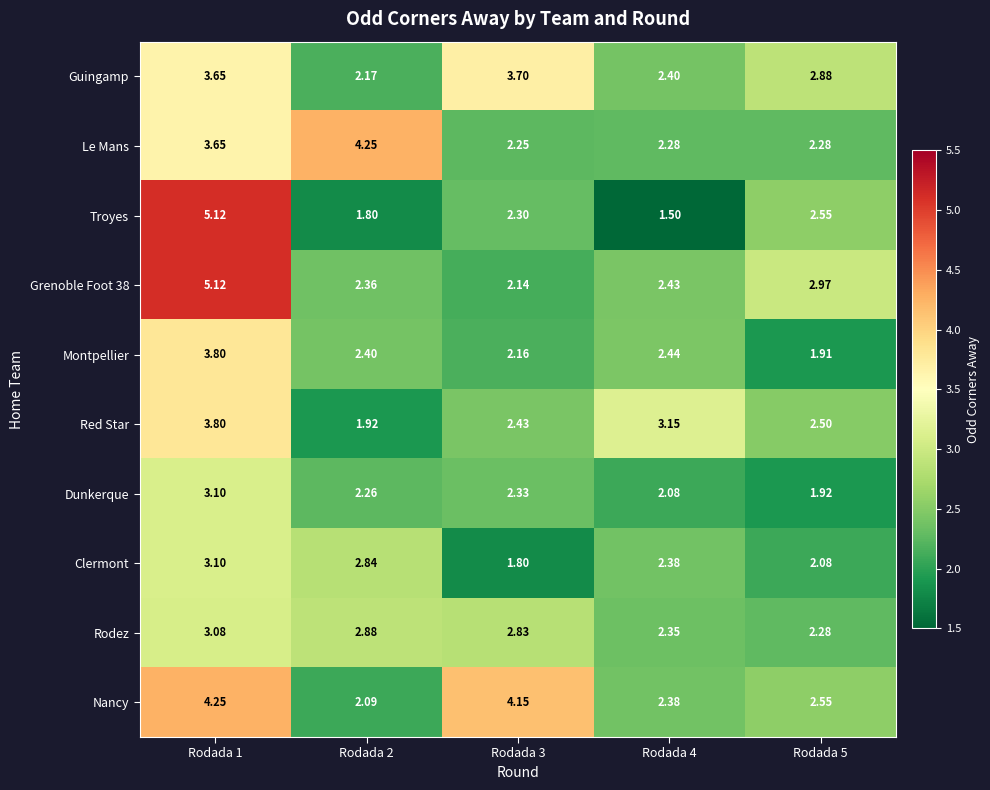

Which series has the largest total across all categories?

Nancy